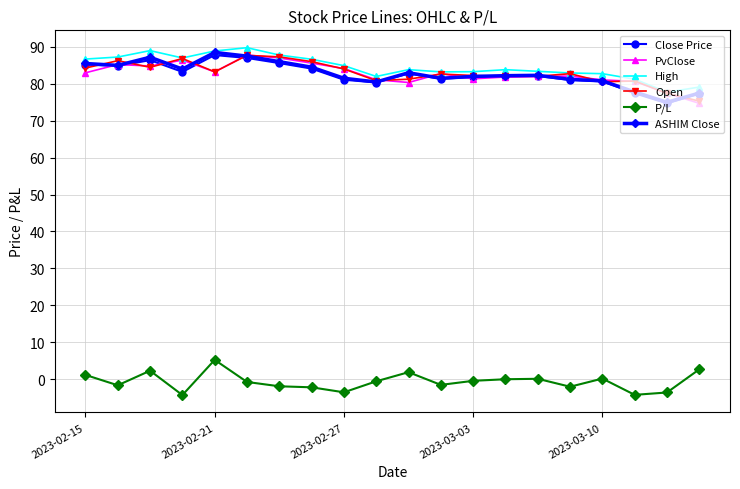

True or false: Close Price has more than 1 interior local peaks.

True